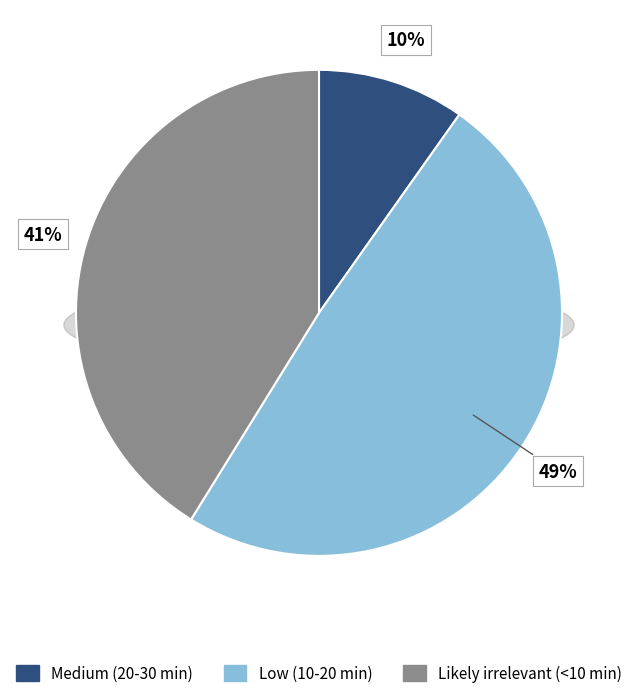

What is the smallest slice in the pie chart?

Medium (20-30 min)